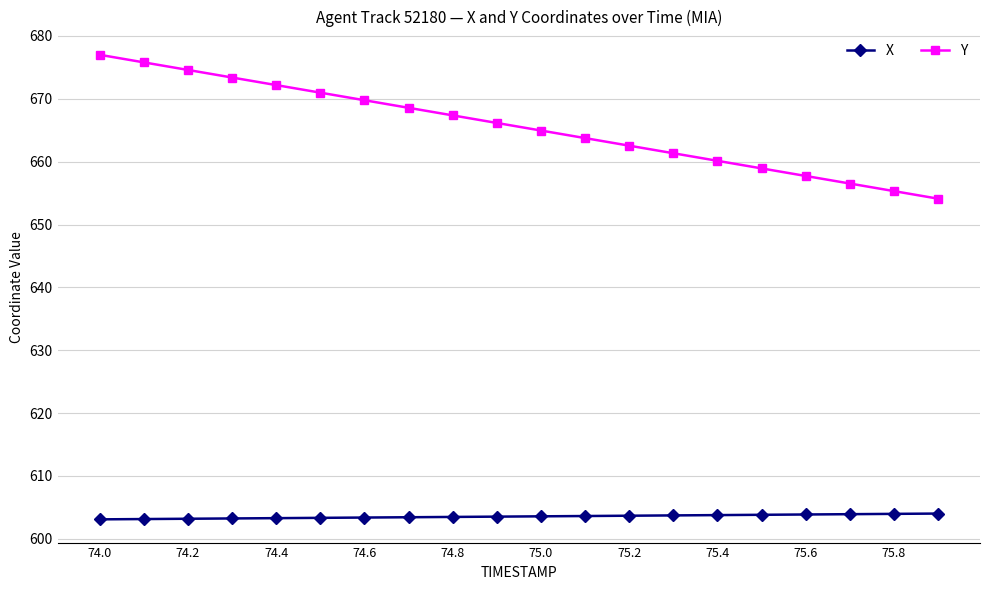

What is the difference between the second highest and second lowest values in the Y series?

20.5